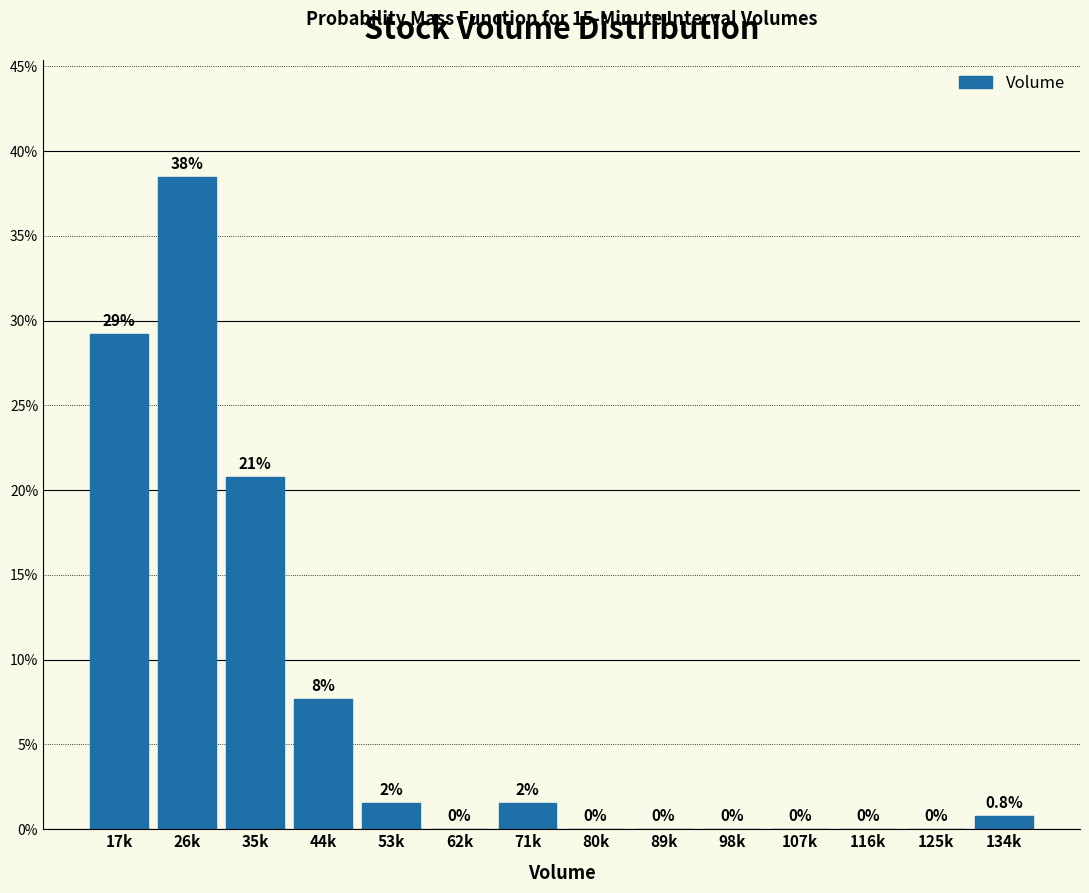

Where is the data nearest to the value 19?

35k